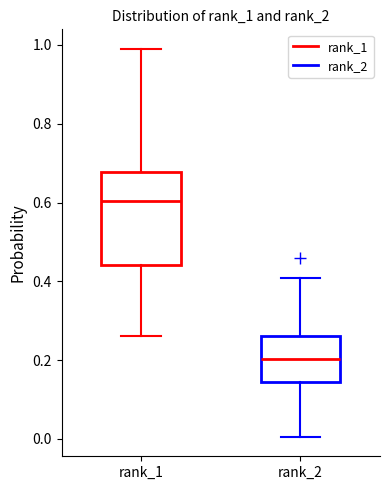

Reading left to right, transcribe this box plot: for each box, give where its median line is, the range the box spans, and where its two whiskers end, as read against the y-axis. The values are not printed on the chart, so give them approximately, as read against the axis.

rank_1: median 0.60, box 0.44 to 0.68, whiskers 0.26 to 1.00
rank_2: median 0.20, box 0.14 to 0.26, whiskers 0.00 to 0.40